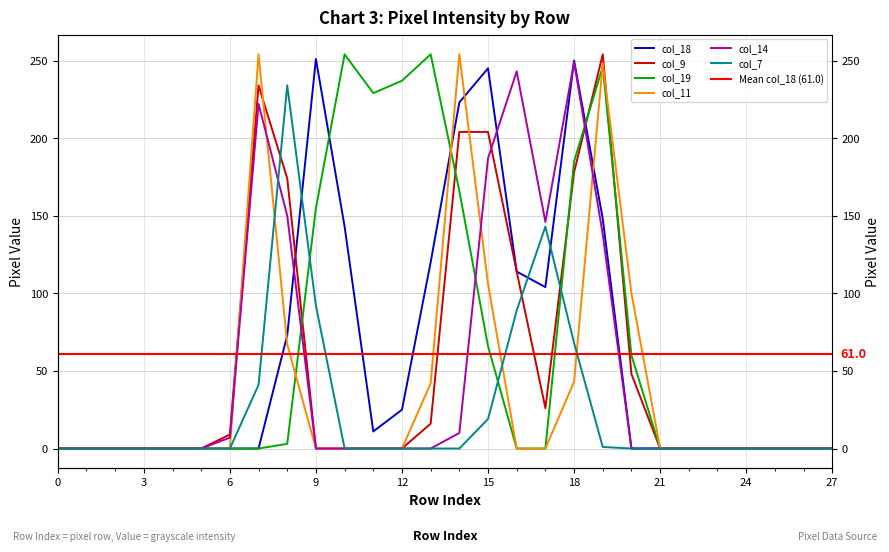

Which series has the widest spread of values?

col_9